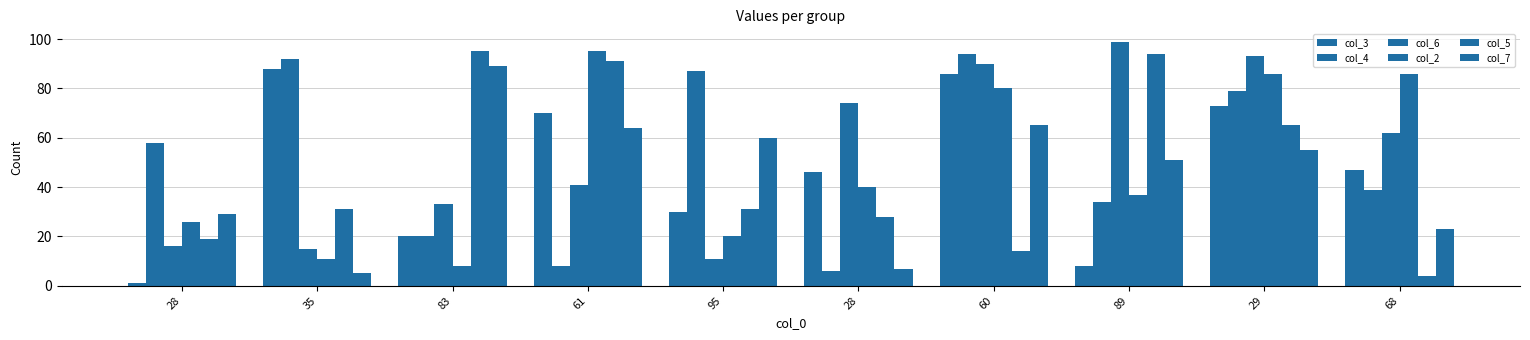

What is the average value of the col_3 series?

47